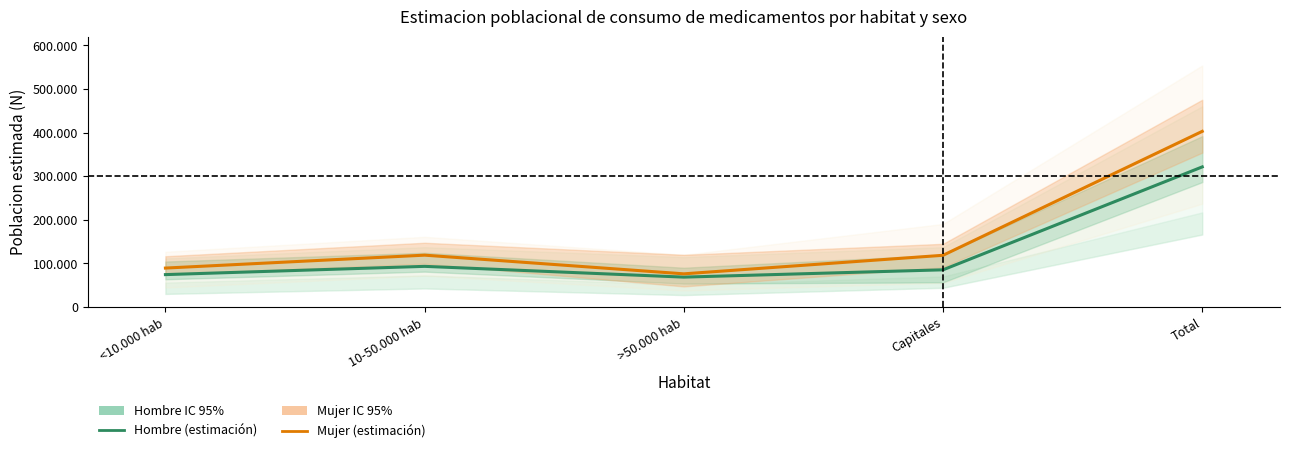

How many lines are shown in the chart?

2